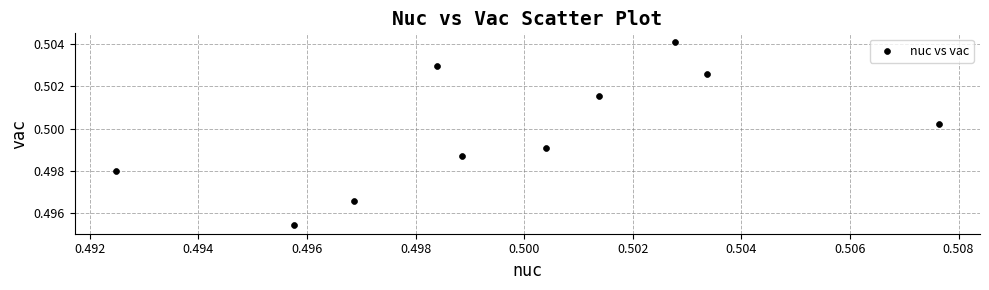

How many points are shown in the scatter plot?

10